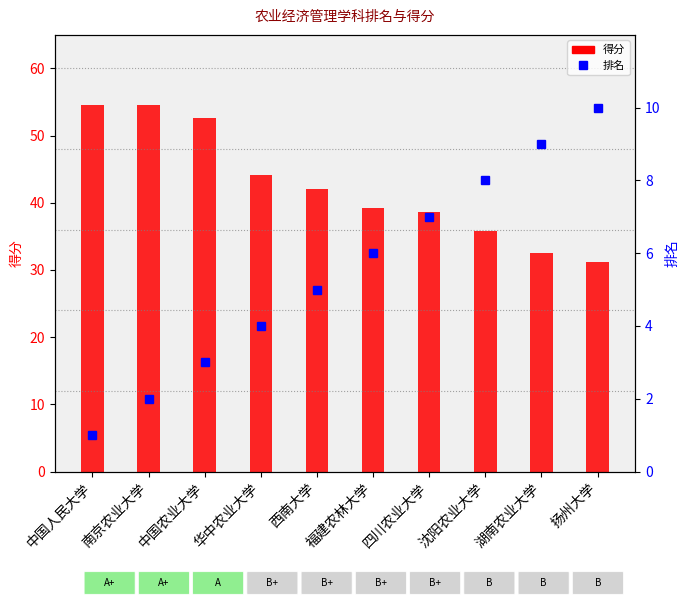

Is the value of 得分 at 西南大学 greater than the value of 排名 at 南京农业大学?

Yes